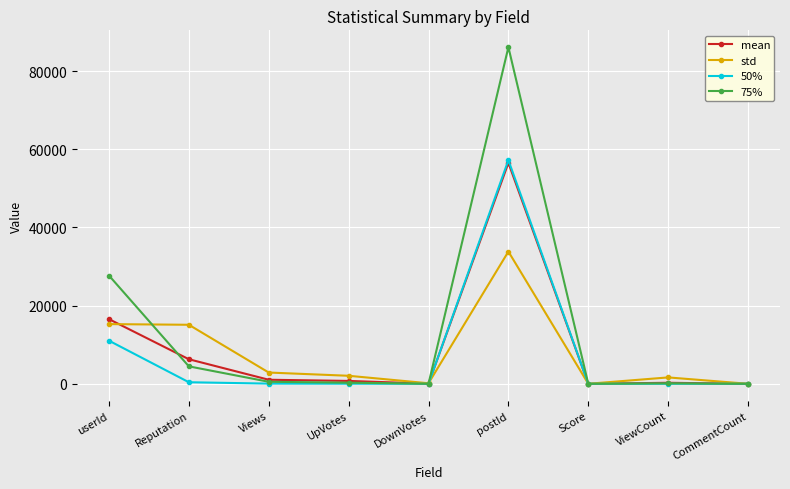

What are all the series names shown in the legend?

mean, std, 50%, 75%